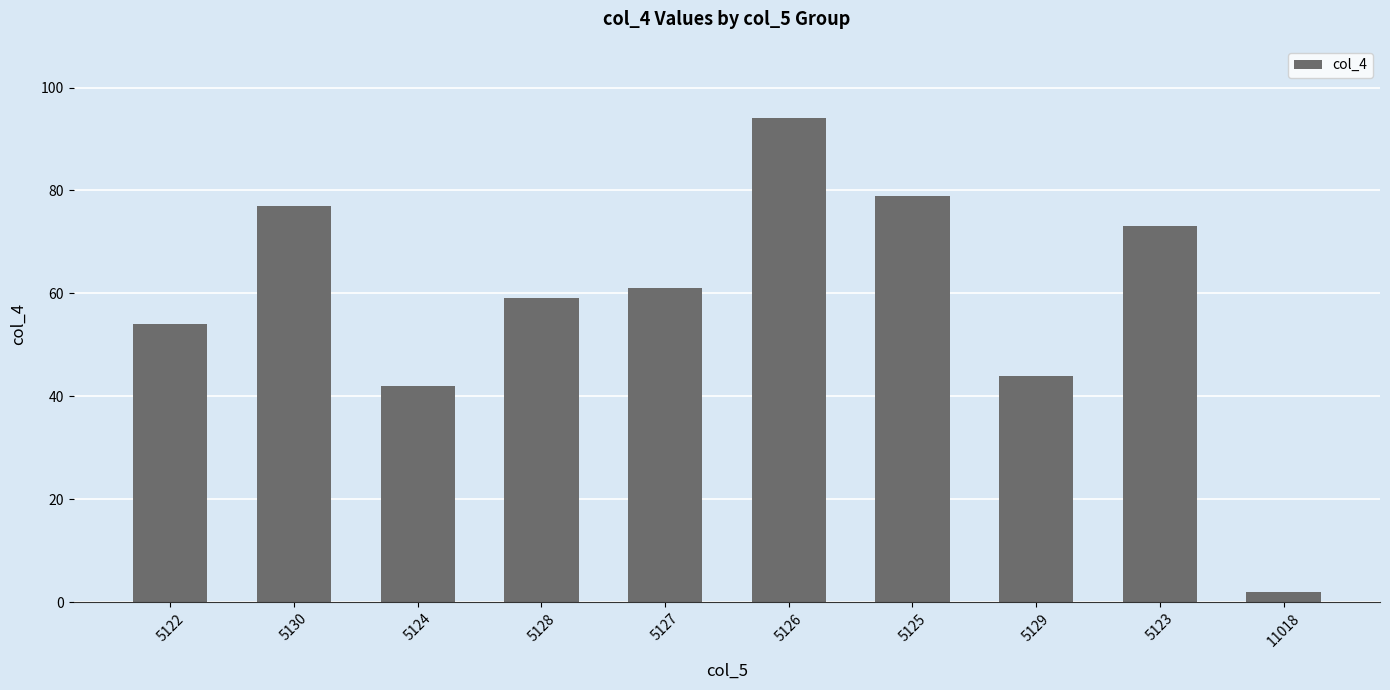

Reading right to left, extract all data points from this chart.

11018=2	5123=73	5129=44	5125=79	5126=94	5127=61	5128=59	5124=42	5130=77	5122=54